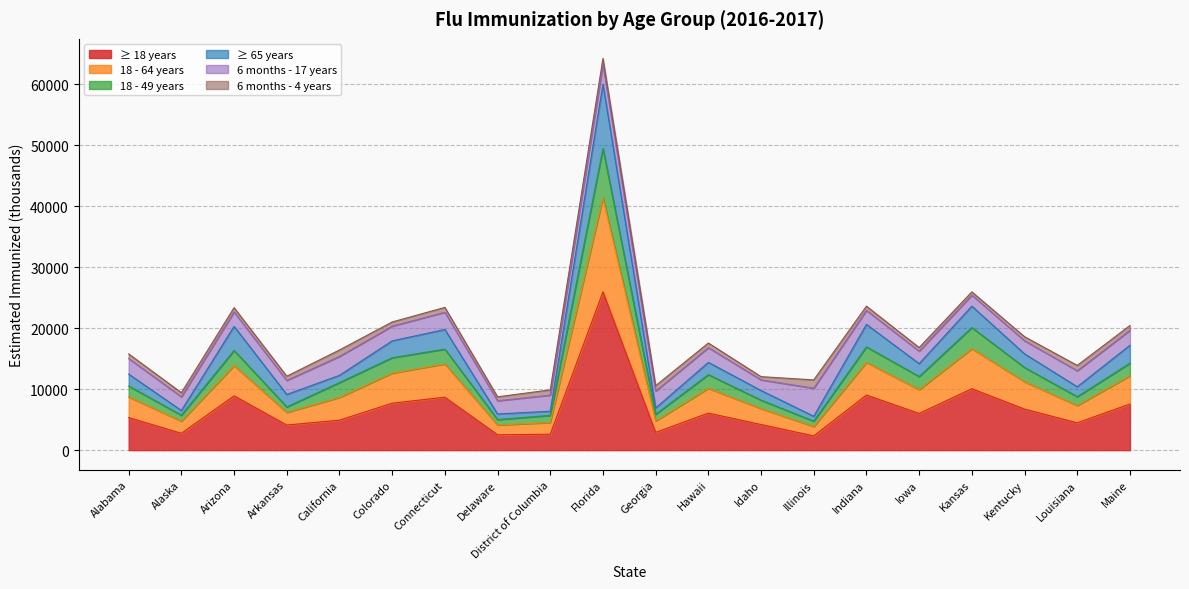

At which label is ≥ 65 years closest to 32772?

Kansas